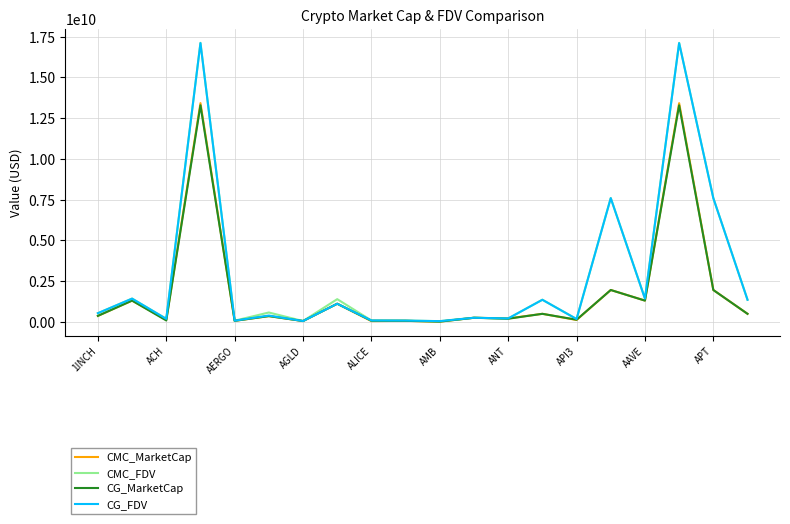

What is the maximum value for CG_MarketCap?

13291126490.0